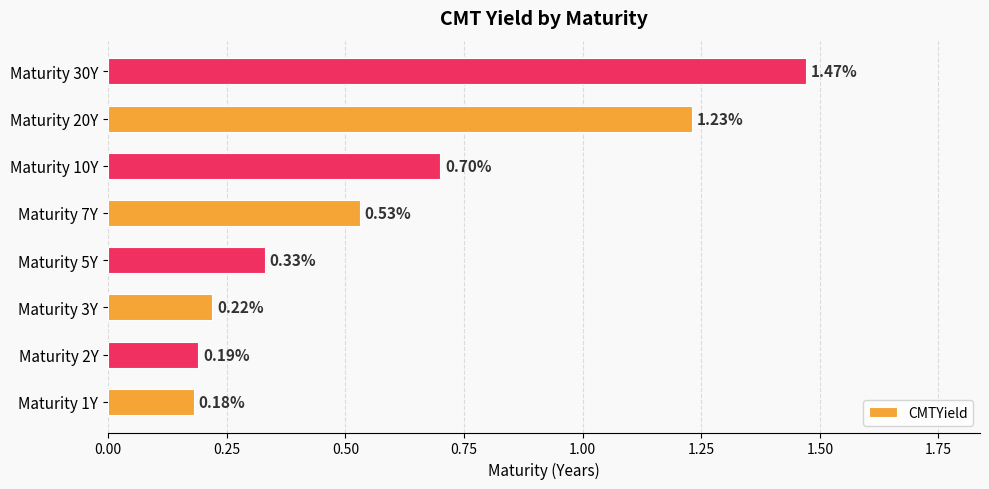

List the labels in order of value, largest first.

Maturity 30Y, Maturity 20Y, Maturity 10Y, Maturity 7Y, Maturity 5Y, Maturity 3Y, Maturity 2Y, Maturity 1Y